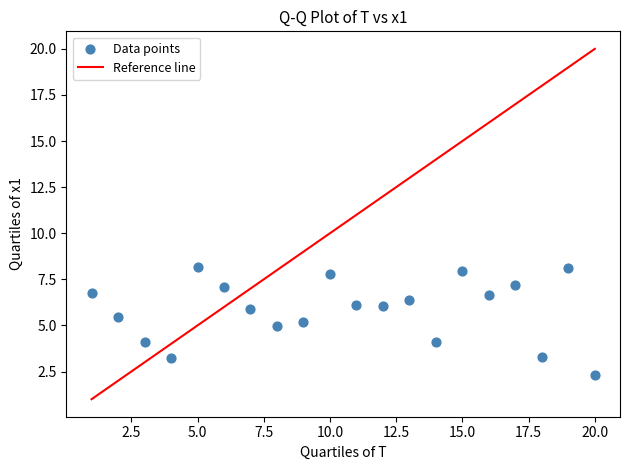

What is the range of Y values (max minus min)?

5.8